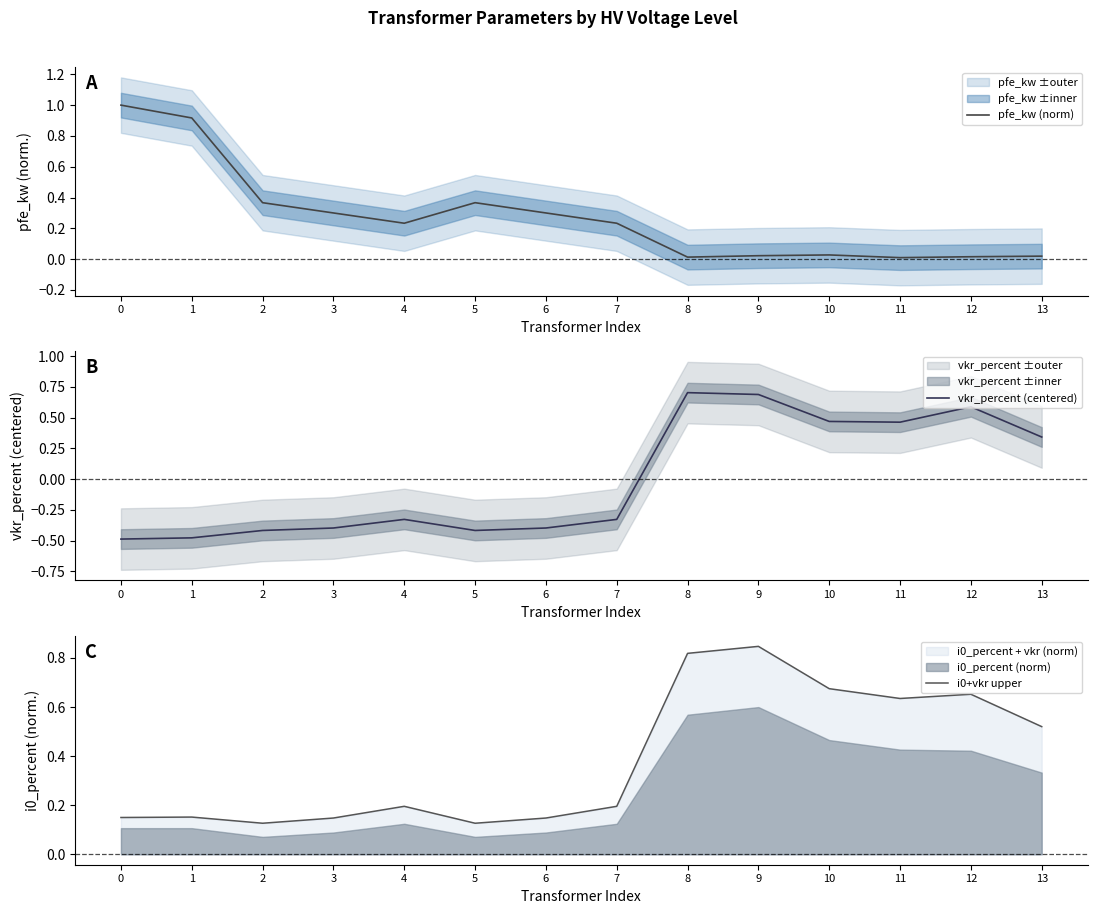

Which series has the widest spread of values?

vkr_percent (centered)